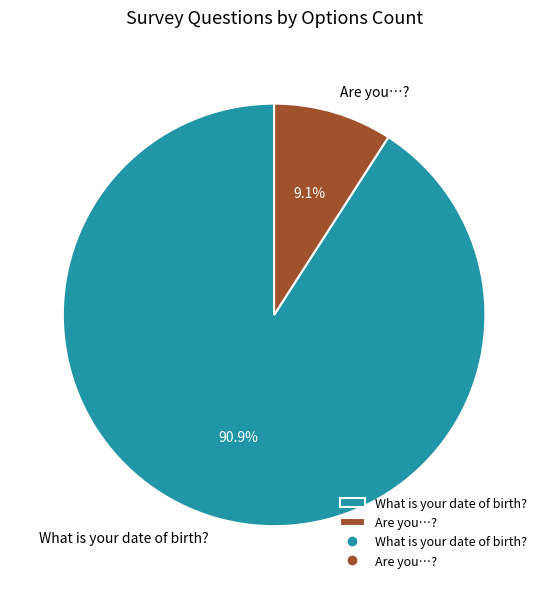

Combined, what portion of the pie is Are you…? and What is your date of birth??

100.0%